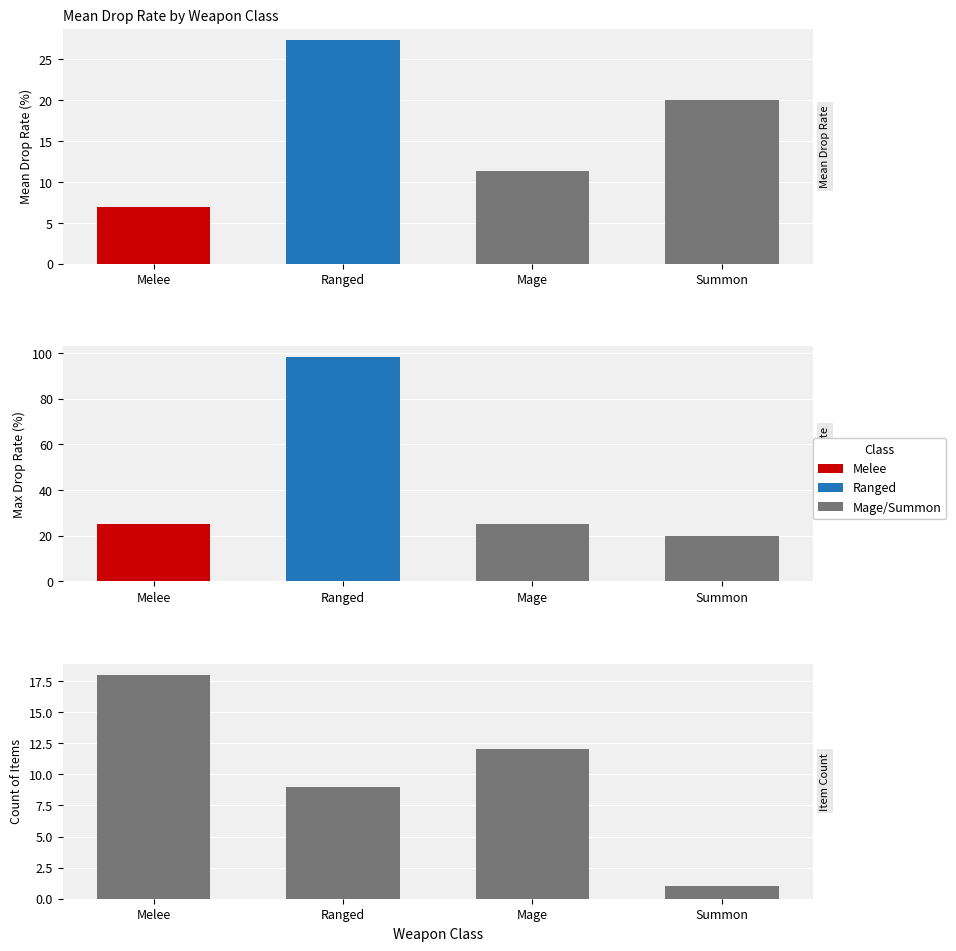

What is the ratio of the value at Mage to the value at Melee?

1.6